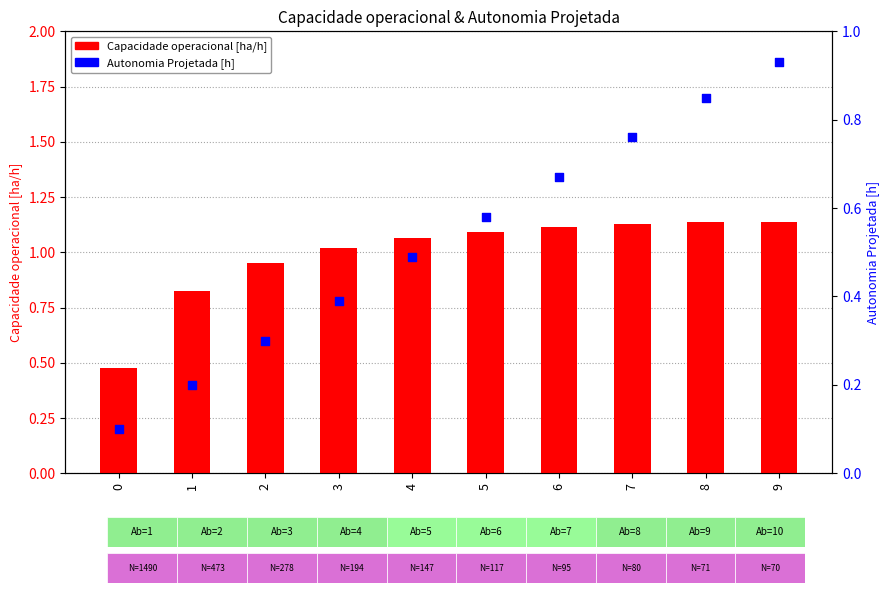

Is the value of Autonomia Projetada [h] at 8 greater than the value of Capacidade operacional [ha/h] at 0?

Yes